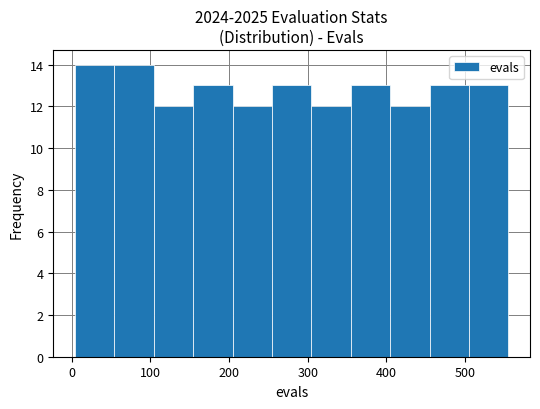

Reading left to right, transcribe this chart: for each bar, give the range it covers on the x-axis and its height. Neither the bar edges nor the heights are printed on the chart, so give them approximately, as read against the axes.

0 to 50: 14
50 to 100: 14
100 to 150: 12
150 to 200: 13
200 to 250: 12
250 to 300: 13
300 to 350: 12
350 to 400: 13
400 to 450: 12
450 to 500: 13
500 to 560: 13